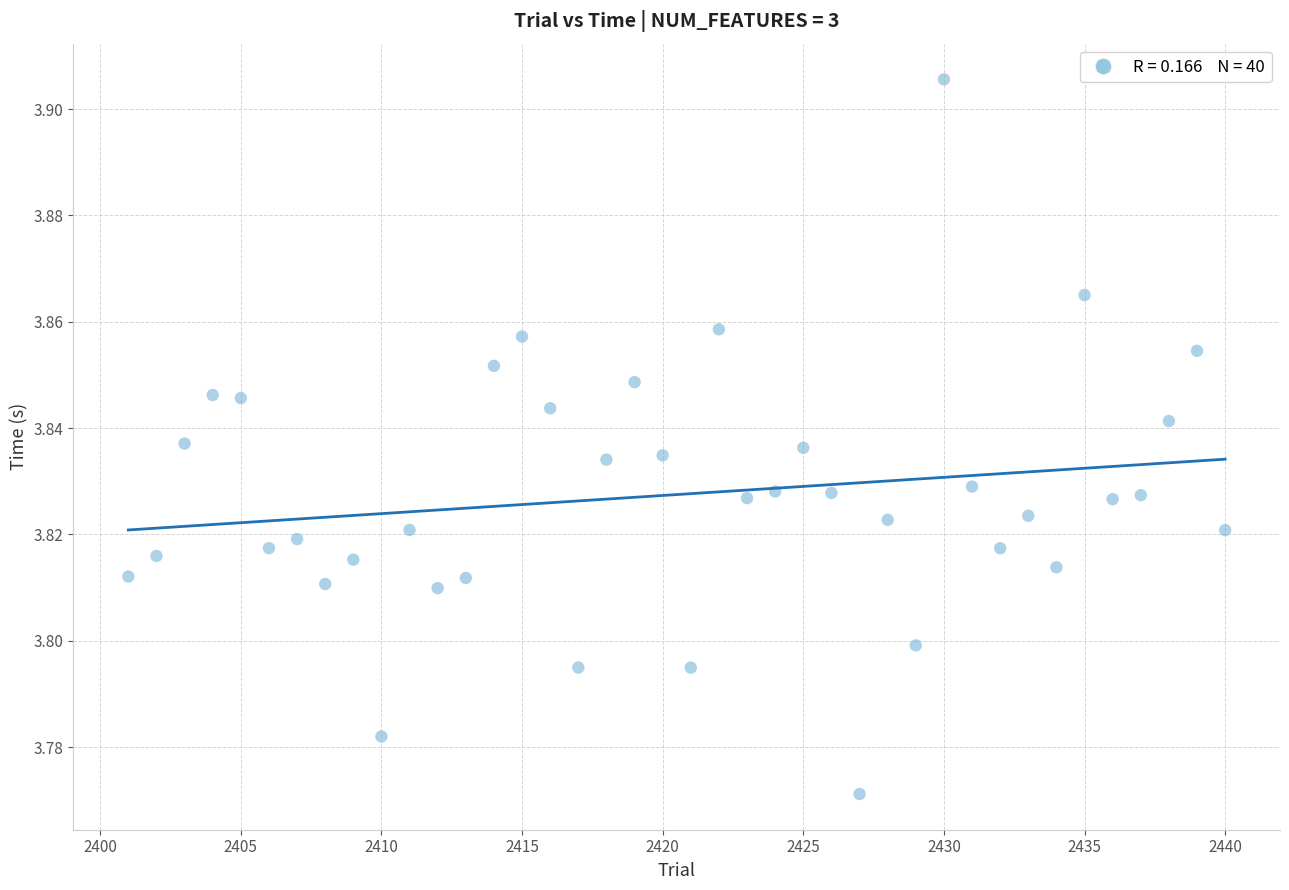

What is the range of X values (max minus min)?

39.0